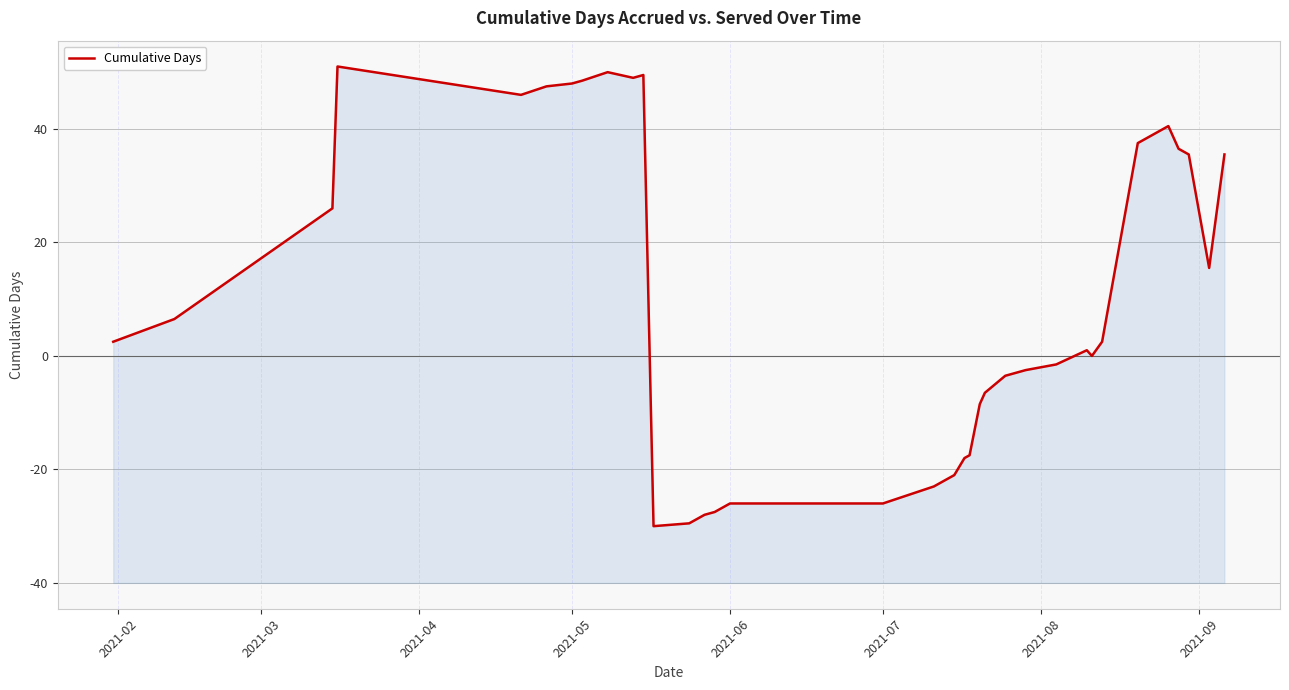

How many points are lower than both their immediate neighbors (excluding endpoints)?

5